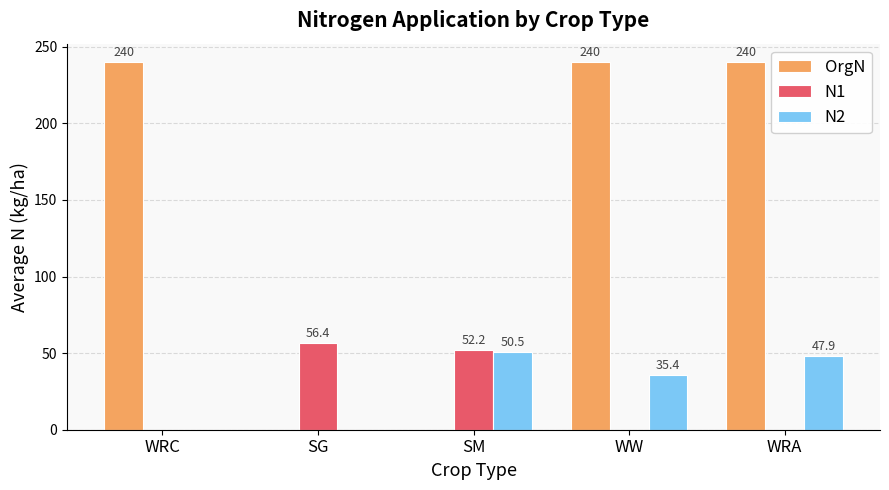

Read the N1 value at SG.

56.4